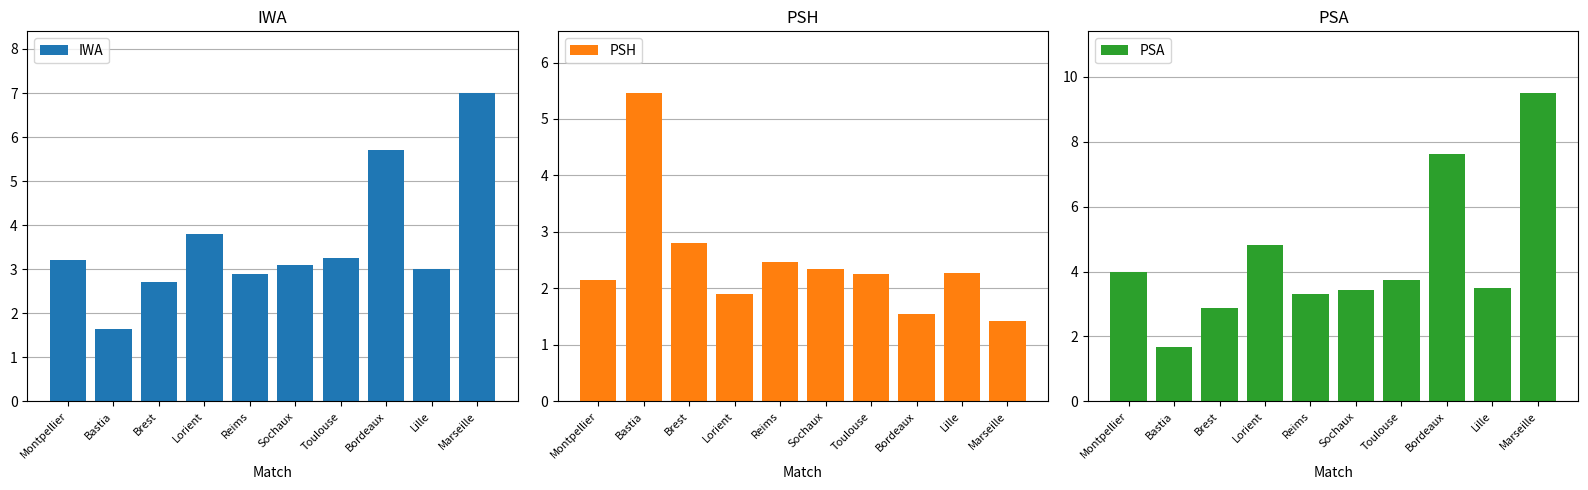

How many groups of bars are there?

10